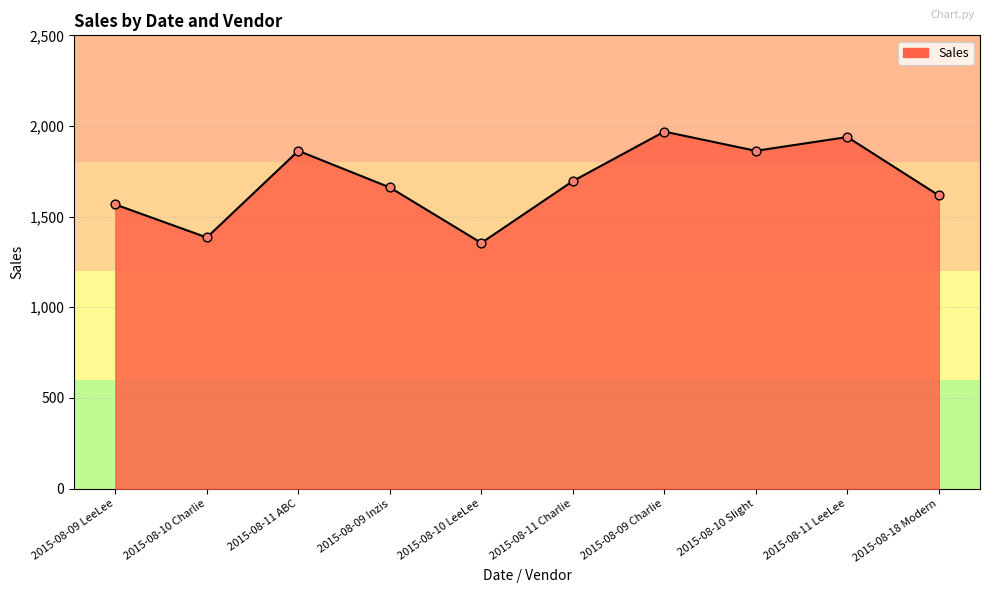

What is the change in value from 2015-08-09 Inzis to 2015-08-10 LeeLee?

-306